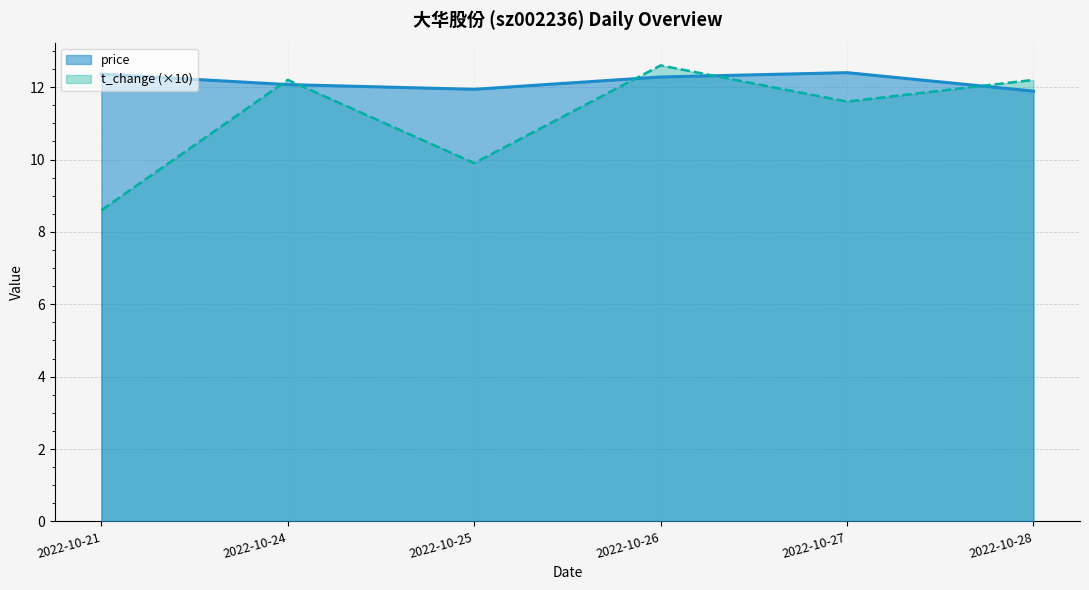

How many data points in volume are above 12?

3